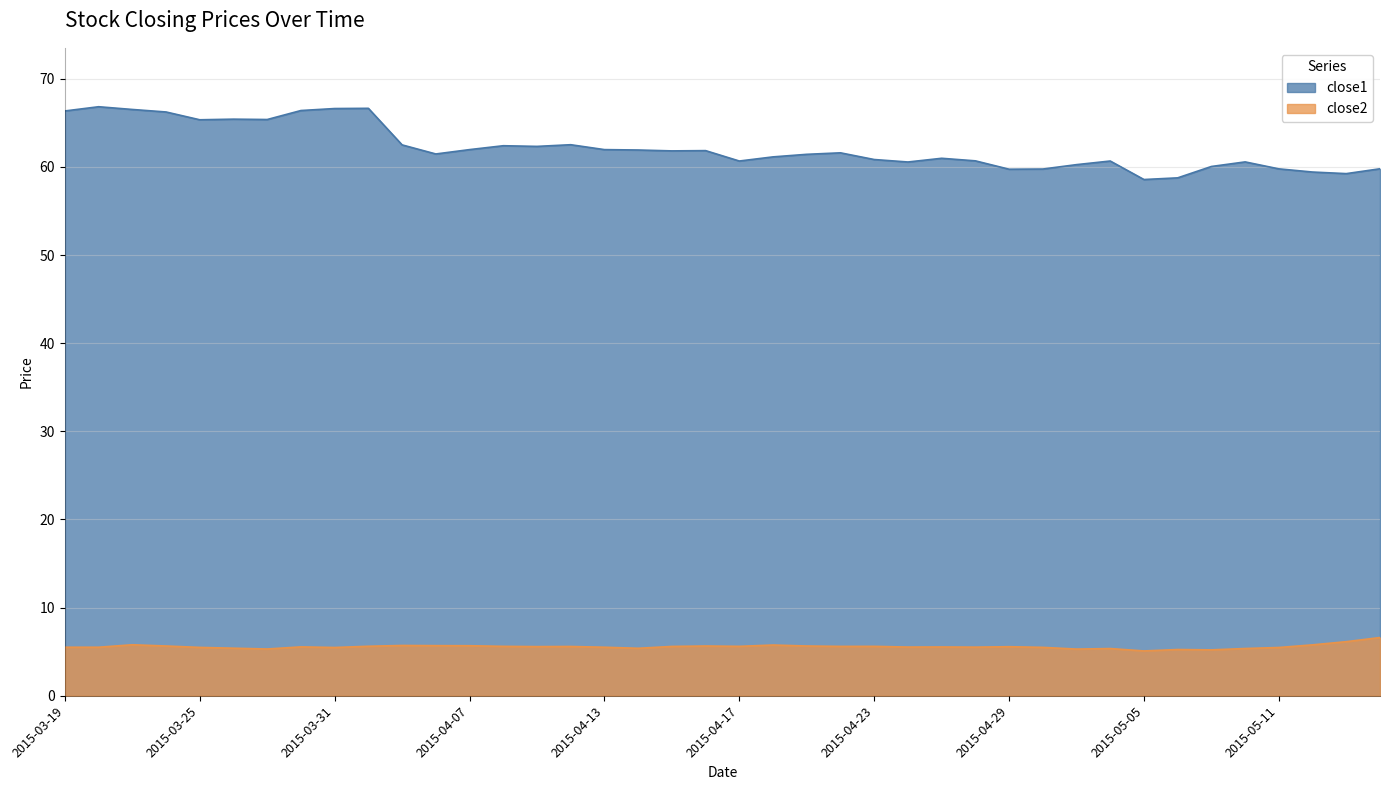

True or false: close2 and close1 cross at least once.

False